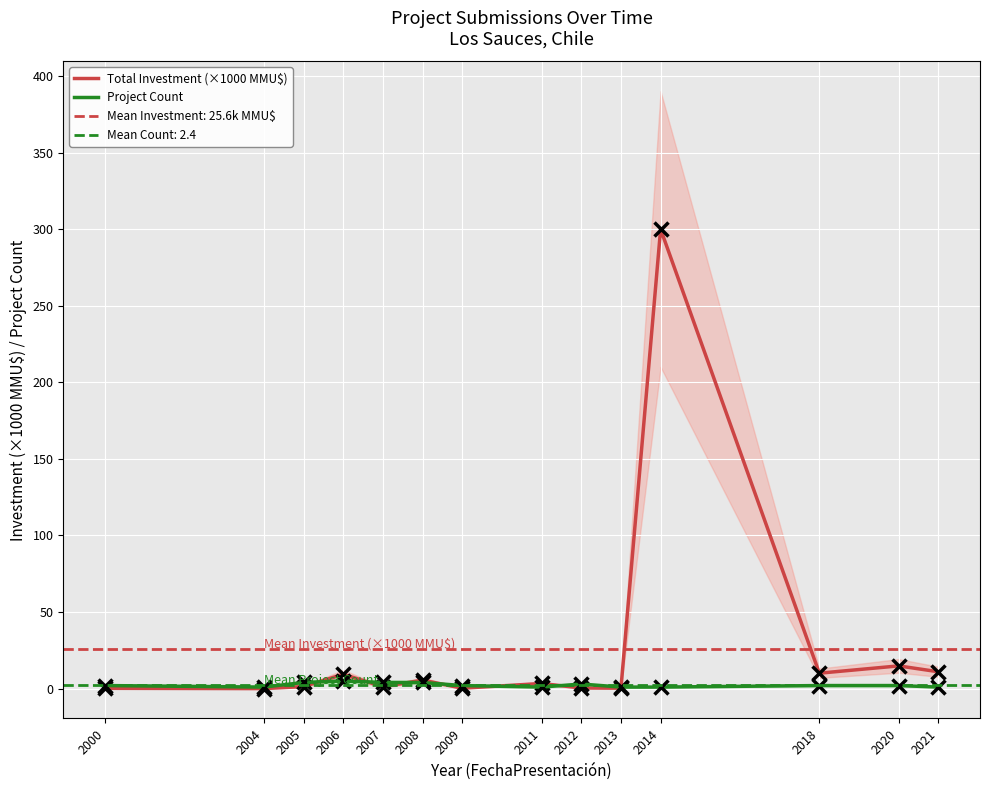

Which series has the largest total across all categories?

Total Investment (×1000 MMU$)